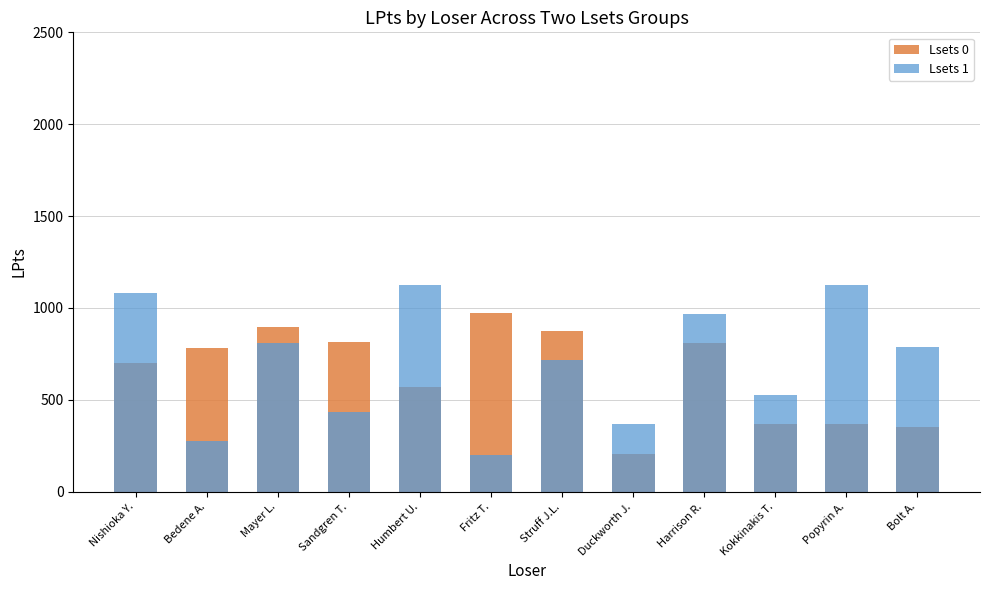

Which series has the largest total across all categories?

Lsets 1